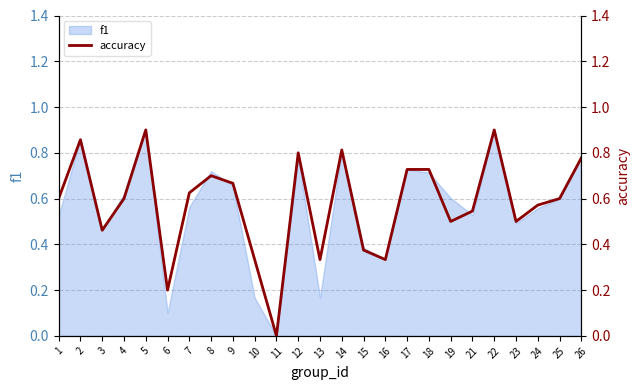

The value of f1 at 14 is 0.8. True or false?

True